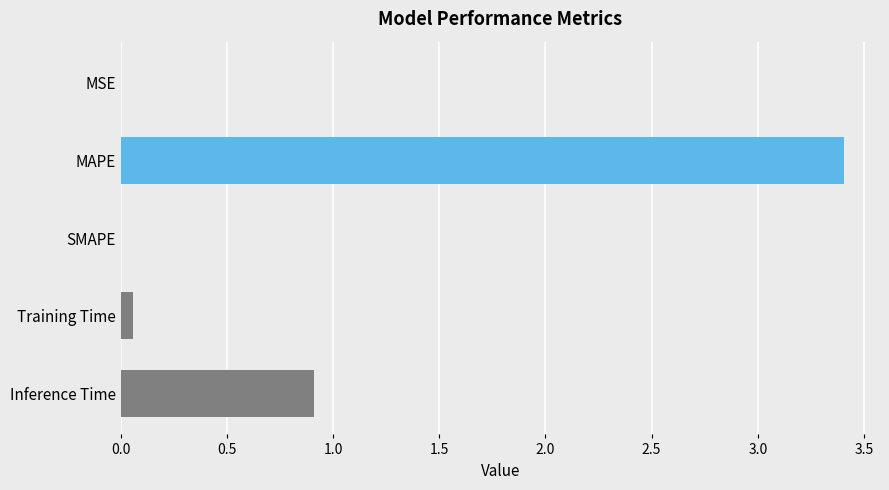

What is the sum of all values?

4.4